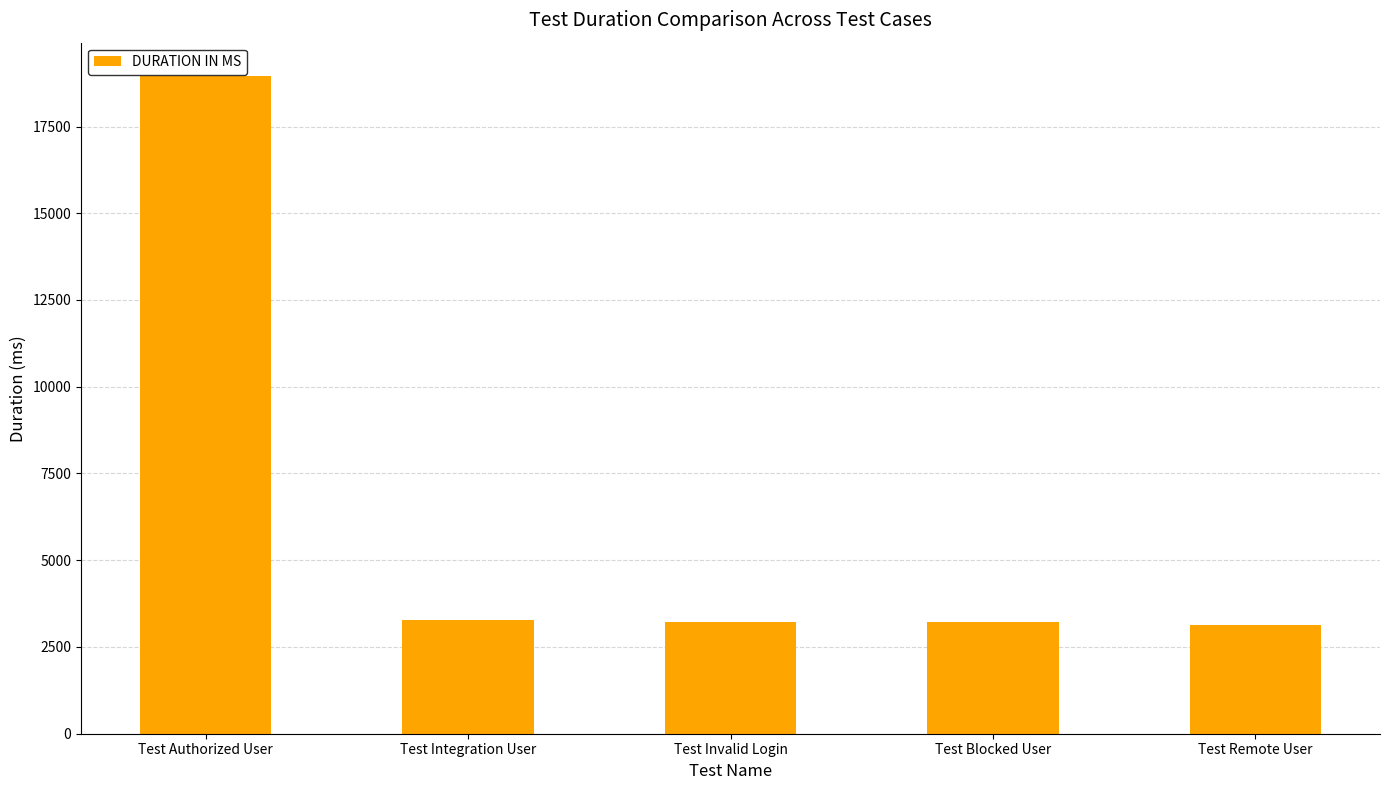

Which has a higher value, Test Blocked User or Test Authorized User?

Test Authorized User